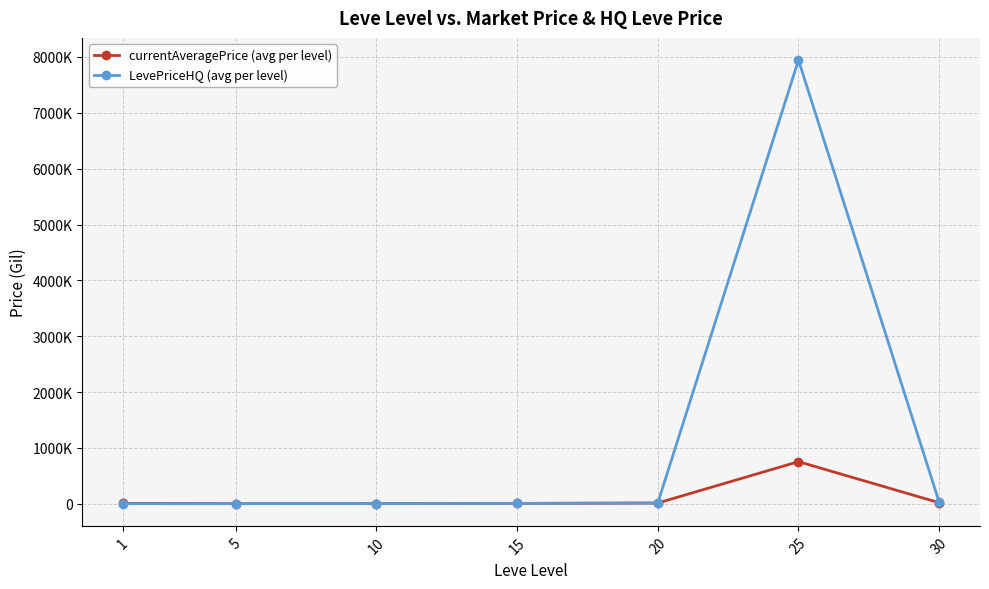

At which category does currentAveragePrice (avg per level) reach its first local valley?

5